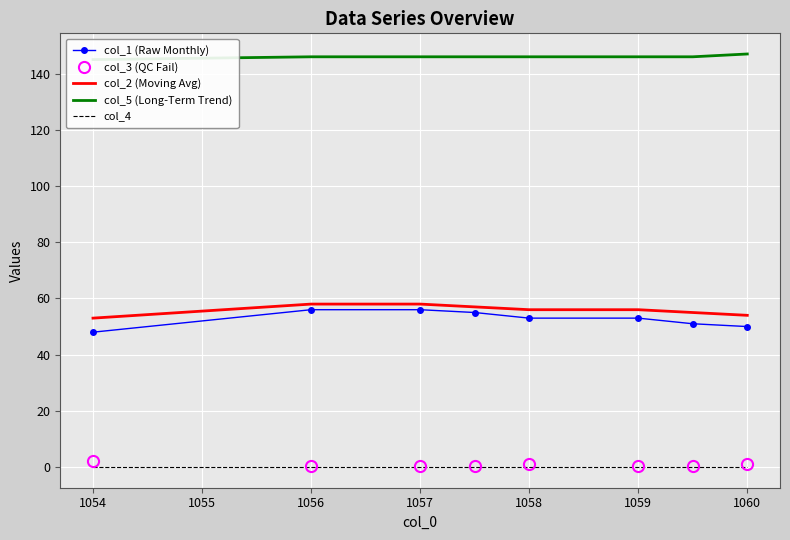

True or false: col_4 and col_3 (QC Fail) intersect in this chart.

False